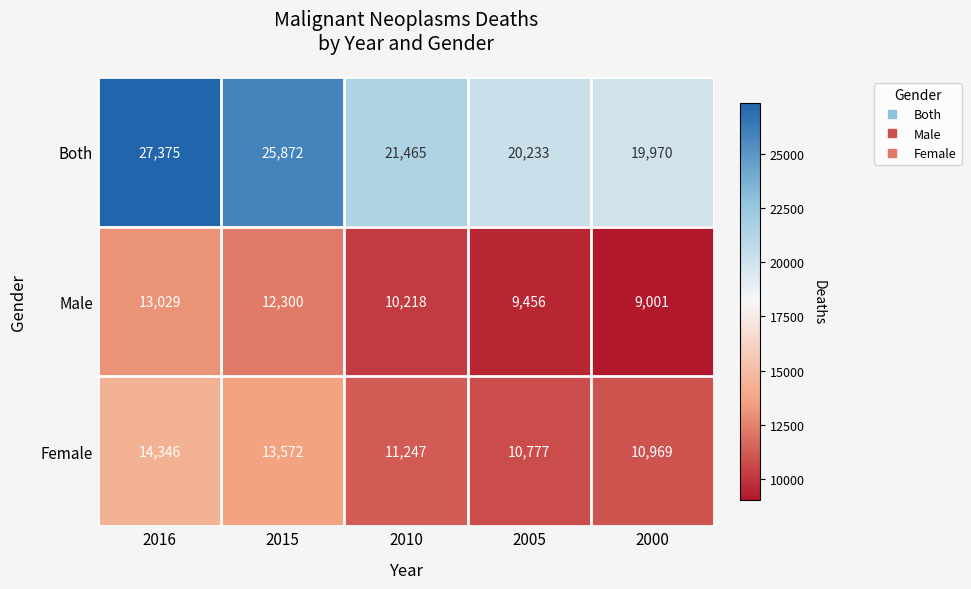

Reading right to left, what are all the values shown in this chart?

Both: 2000=19970	2005=20233	2010=21465	2015=25872	2016=27375
Male: 2000=9001	2005=9456	2010=10218	2015=12300	2016=13029
Female: 2000=10969	2005=10777	2010=11247	2015=13572	2016=14346